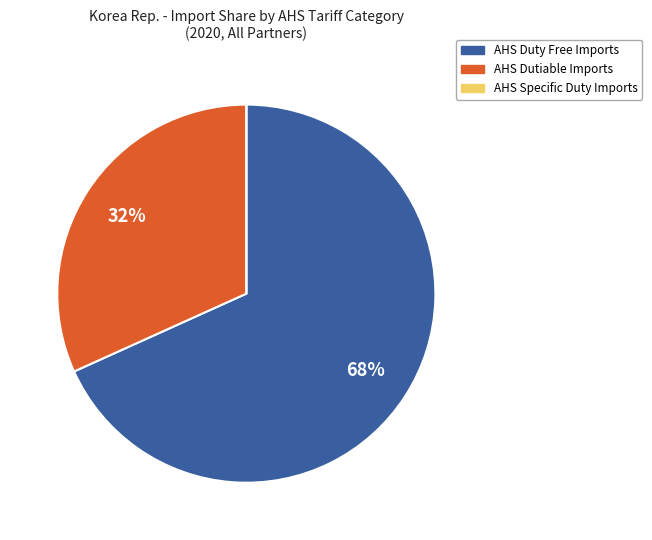

To the nearest percent, what is the average slice percentage?

33%